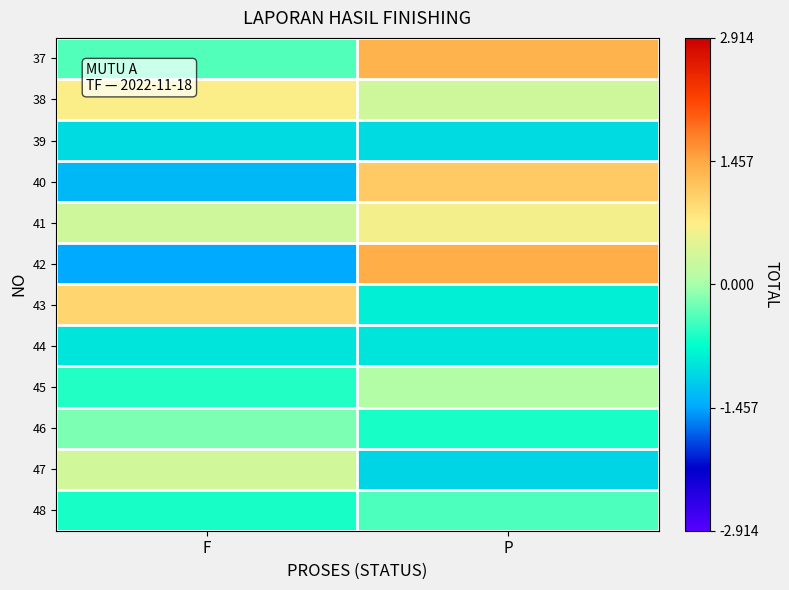

What is the difference between the highest and lowest values at F?

2.4